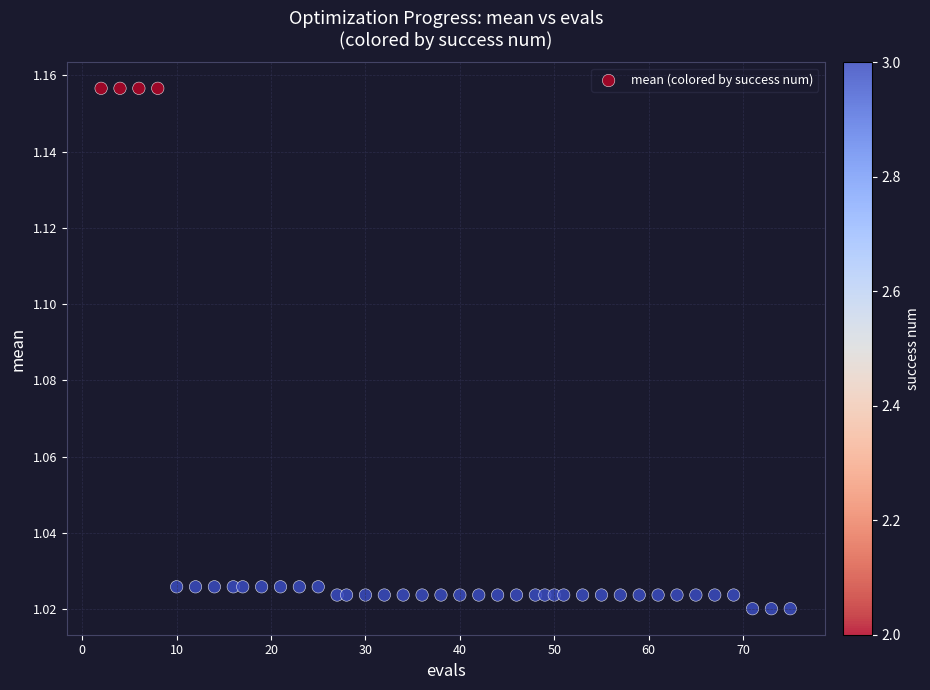

What is the range of X values (max minus min)?

73.0